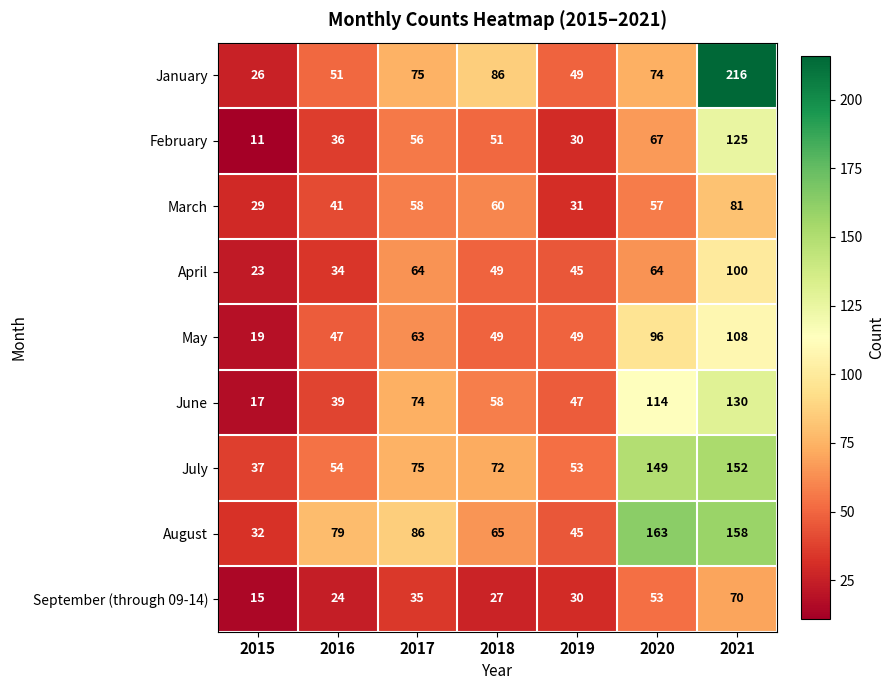

At which label is June closest to 73?

2017